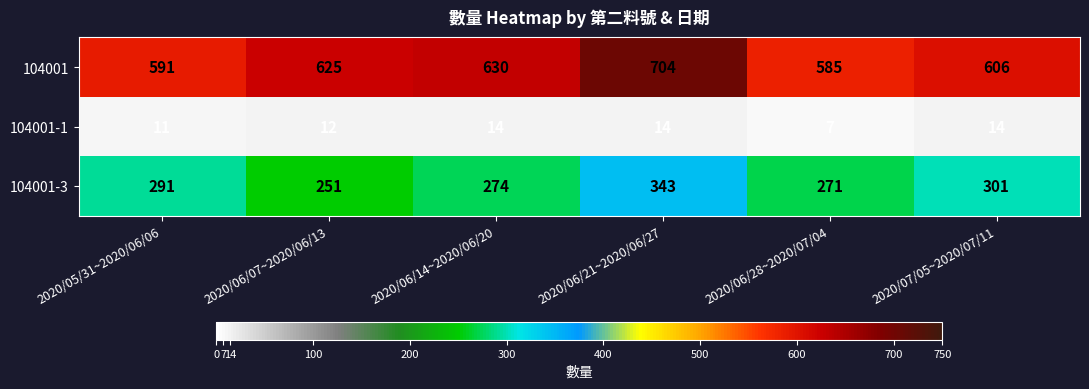

Reading left to right, transcribe all the data shown in this chart.

104001: 2020/05/31~2020/06/06=591	2020/06/07~2020/06/13=625	2020/06/14~2020/06/20=630	2020/06/21~2020/06/27=704	2020/06/28~2020/07/04=585	2020/07/05~2020/07/11=606
104001-1: 2020/05/31~2020/06/06=11	2020/06/07~2020/06/13=12	2020/06/14~2020/06/20=14	2020/06/21~2020/06/27=14	2020/06/28~2020/07/04=7	2020/07/05~2020/07/11=14
104001-3: 2020/05/31~2020/06/06=291	2020/06/07~2020/06/13=251	2020/06/14~2020/06/20=274	2020/06/21~2020/06/27=343	2020/06/28~2020/07/04=271	2020/07/05~2020/07/11=301